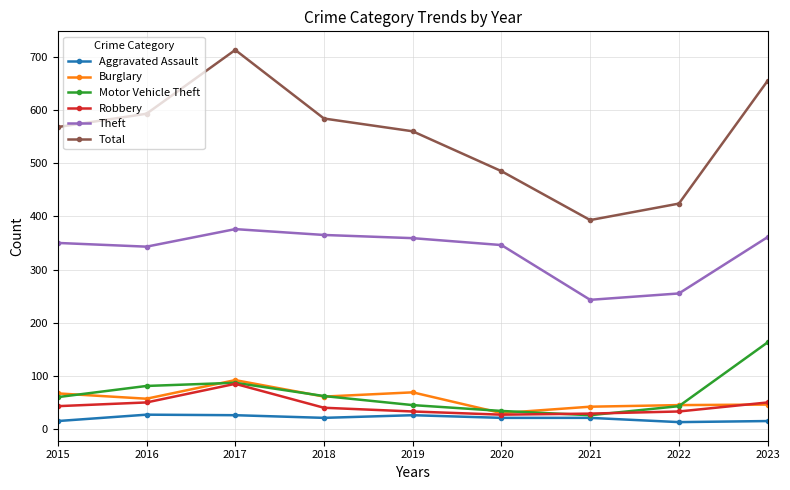

Where is the first local maximum for Total?

2017